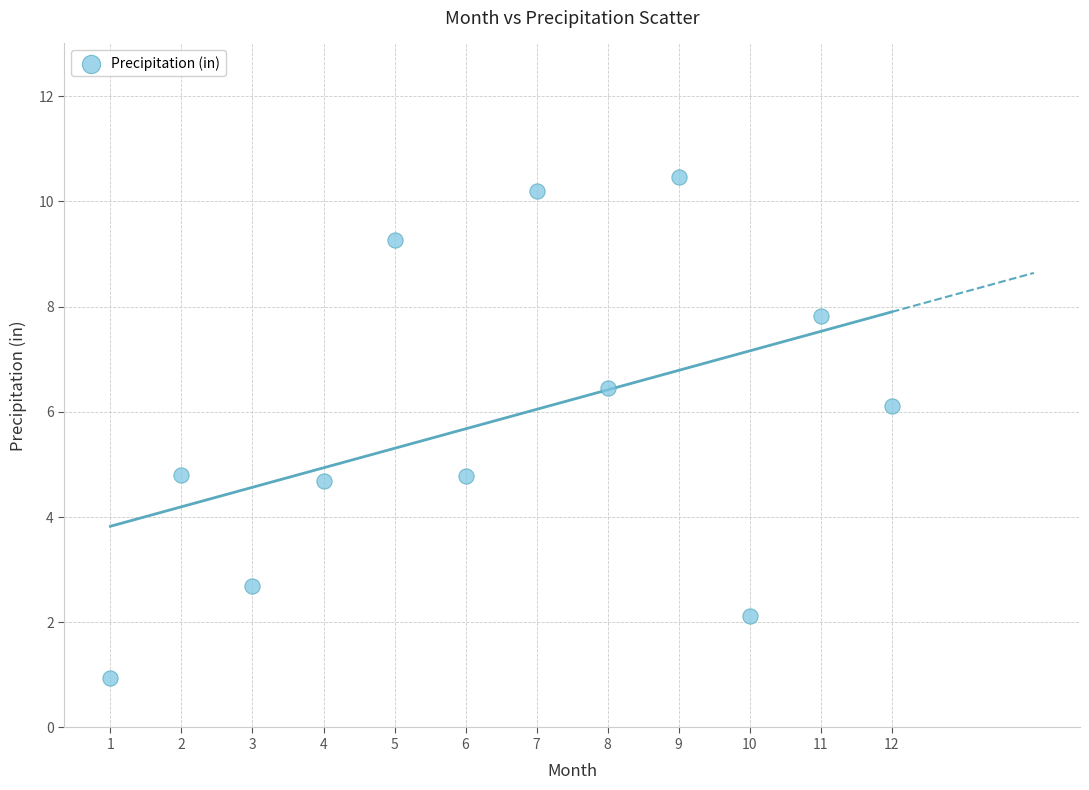

What is the average Y value?

5.9